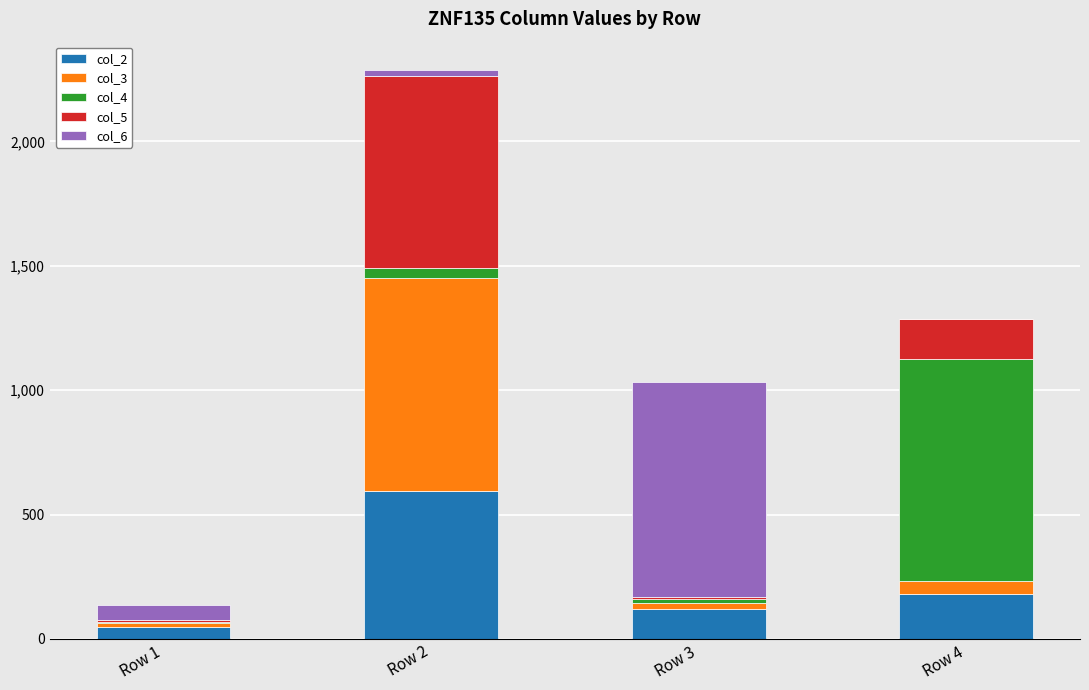

At which category is the sum across all series the highest?

Row 2